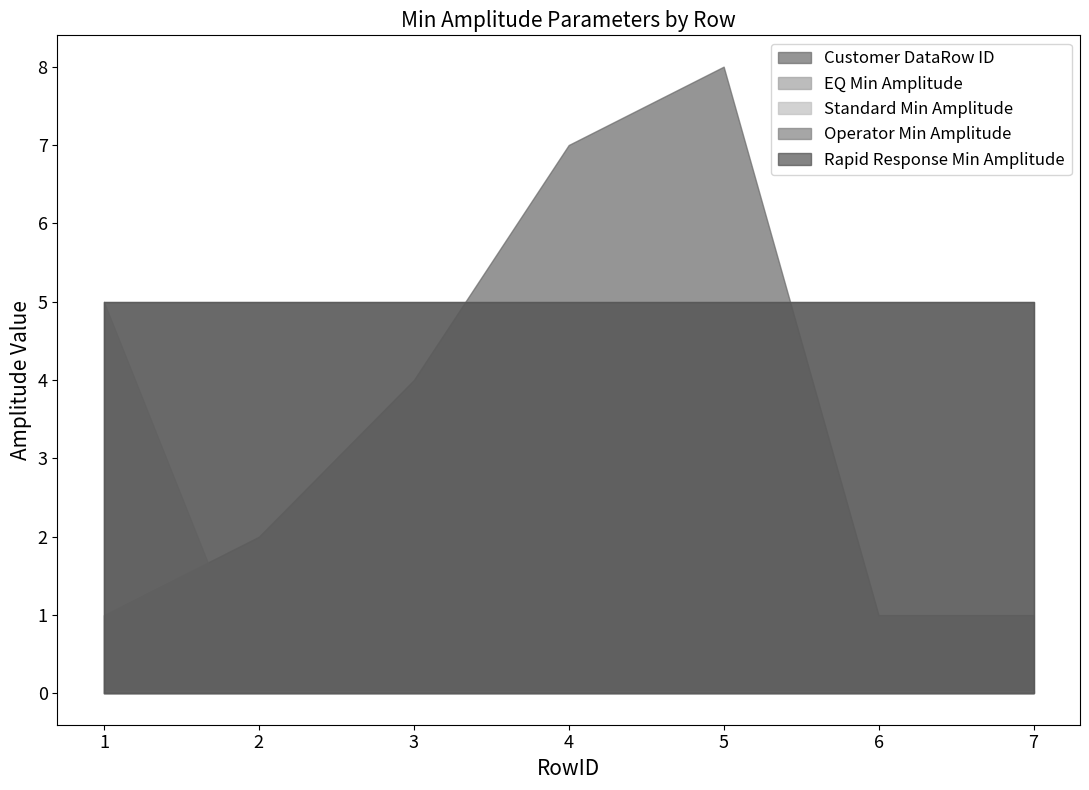

Is it true that Rapid Response Min Amplitude equals 6.6 at 5?

False